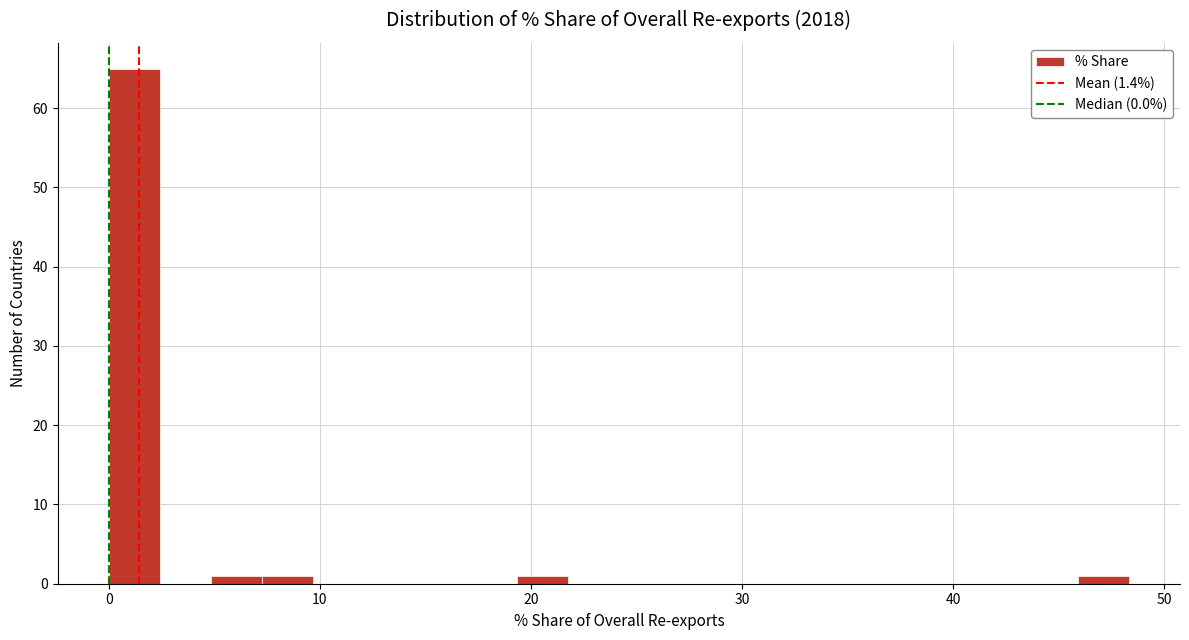

Around what value on the x-axis is the tallest bar? Give the approximate position of its centre, as read against the axis.

1